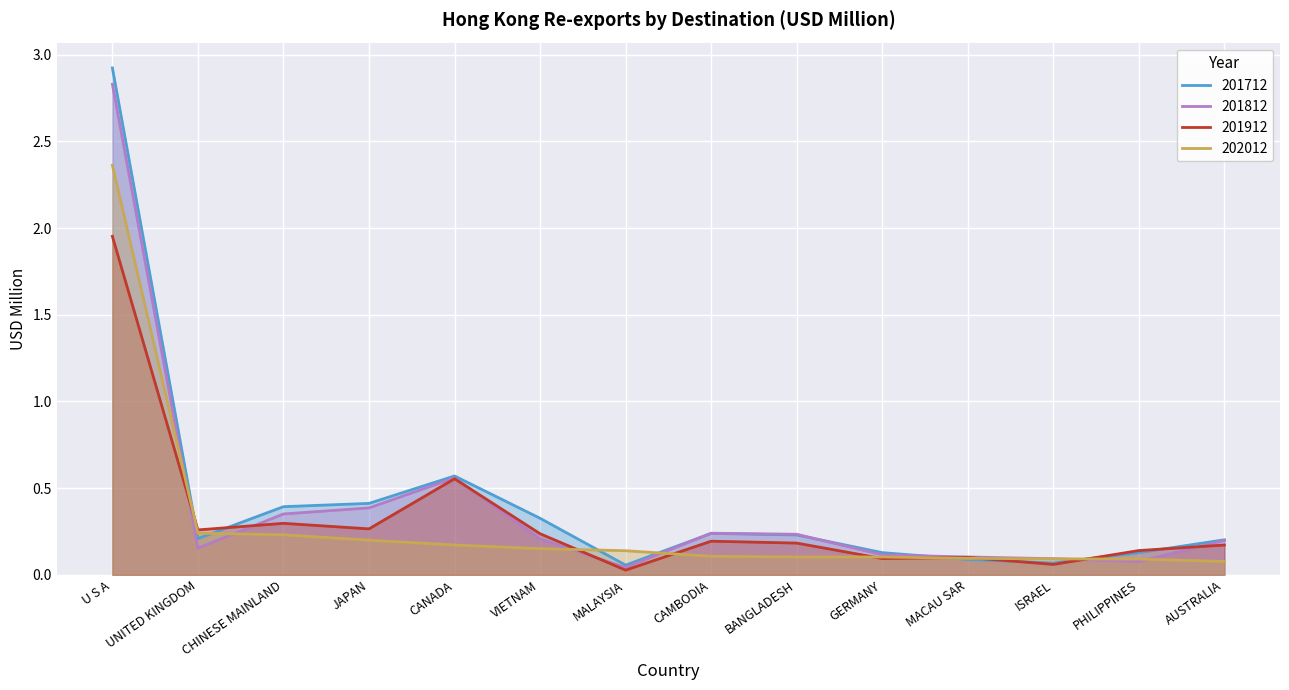

What is the value of the 201812 point at the 11th from the left?

0.1